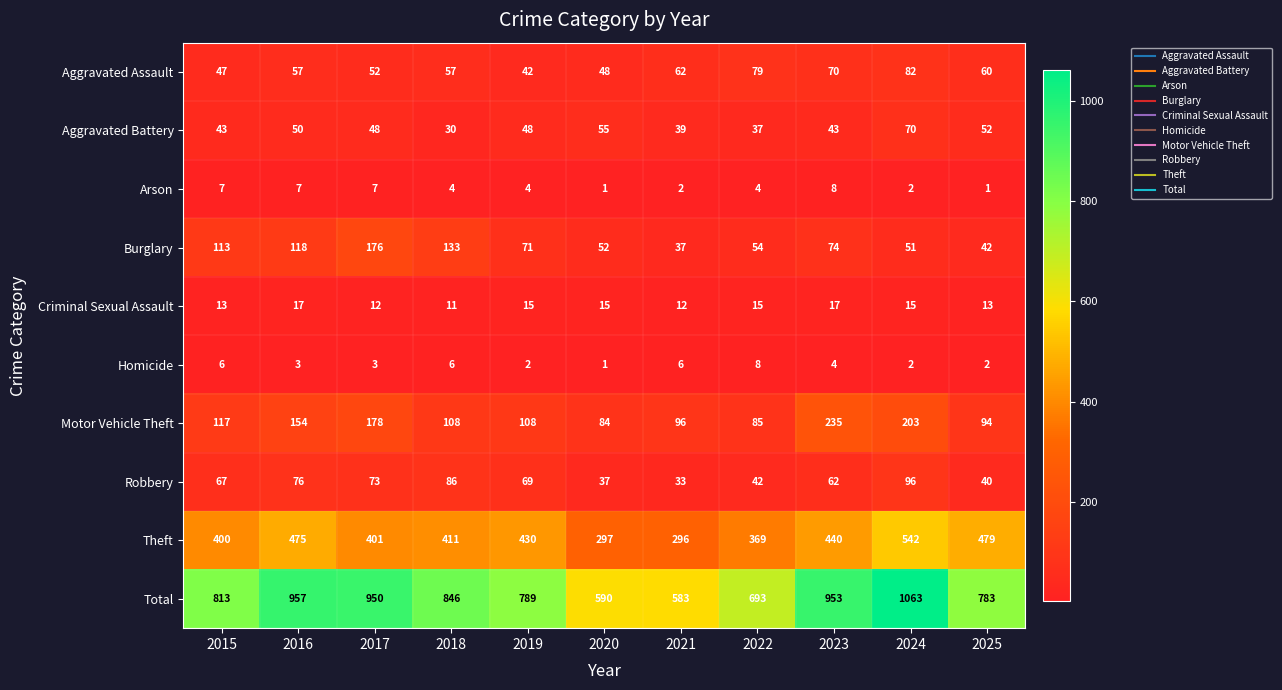

At which label does Arson first exceed 4?

2015